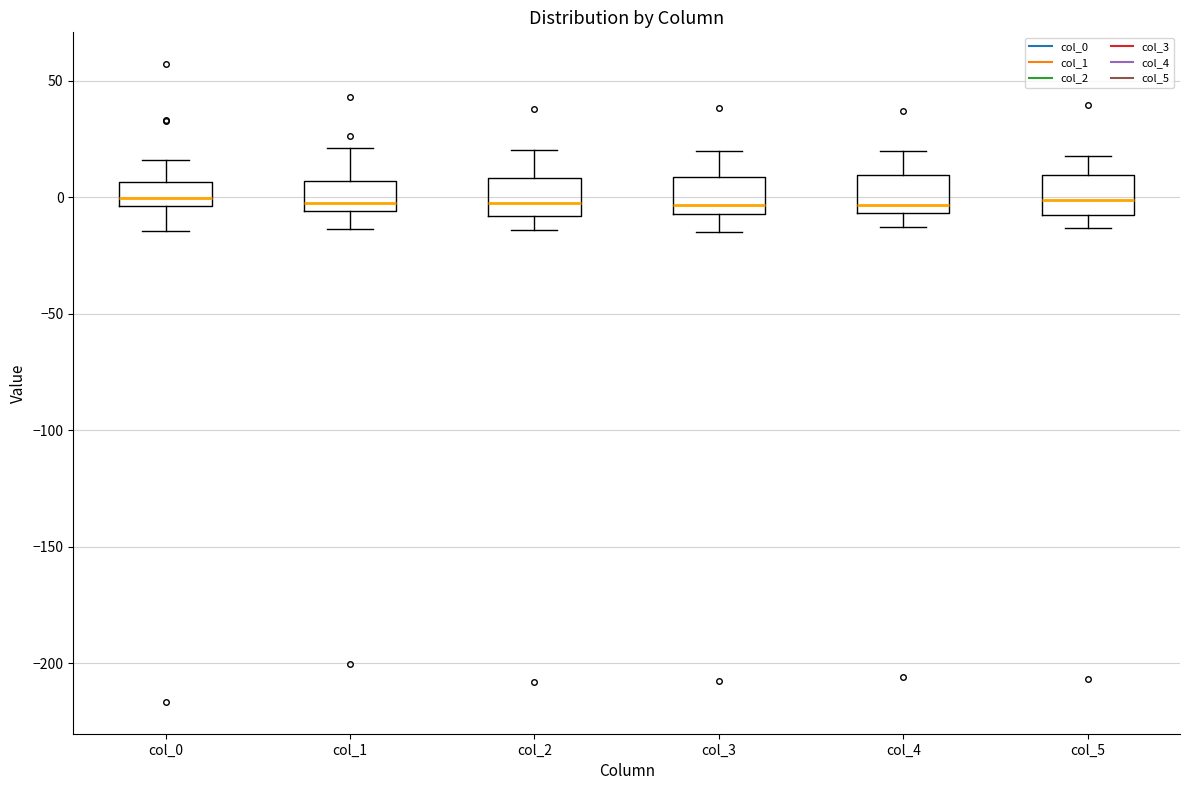

Reading left to right, transcribe this box plot: for each box, give where its median line is, the range the box spans, and where its two whiskers end, as read against the y-axis. The values are not printed on the chart, so give them approximately, as read against the axis.

col_0: median 0, box -5 to 5, whiskers -15 to 15
col_1: median 0, box -5 to 5, whiskers -15 to 20
col_2: median 0, box -10 to 10, whiskers -15 to 20
col_3: median -5 (just above the box's lower edge), box -5 to 10, whiskers -15 to 20
col_4: median -5 (just above the box's lower edge), box -5 to 10, whiskers -15 to 20
col_5: median 0, box -10 to 10, whiskers -15 to 20